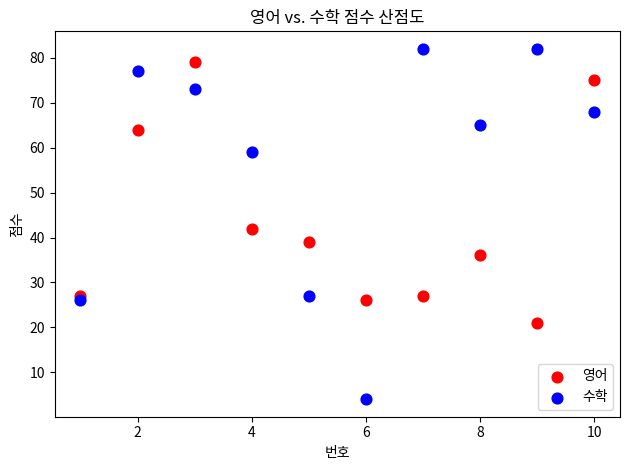

What is the X range (max minus min) for the scatter plot?

9